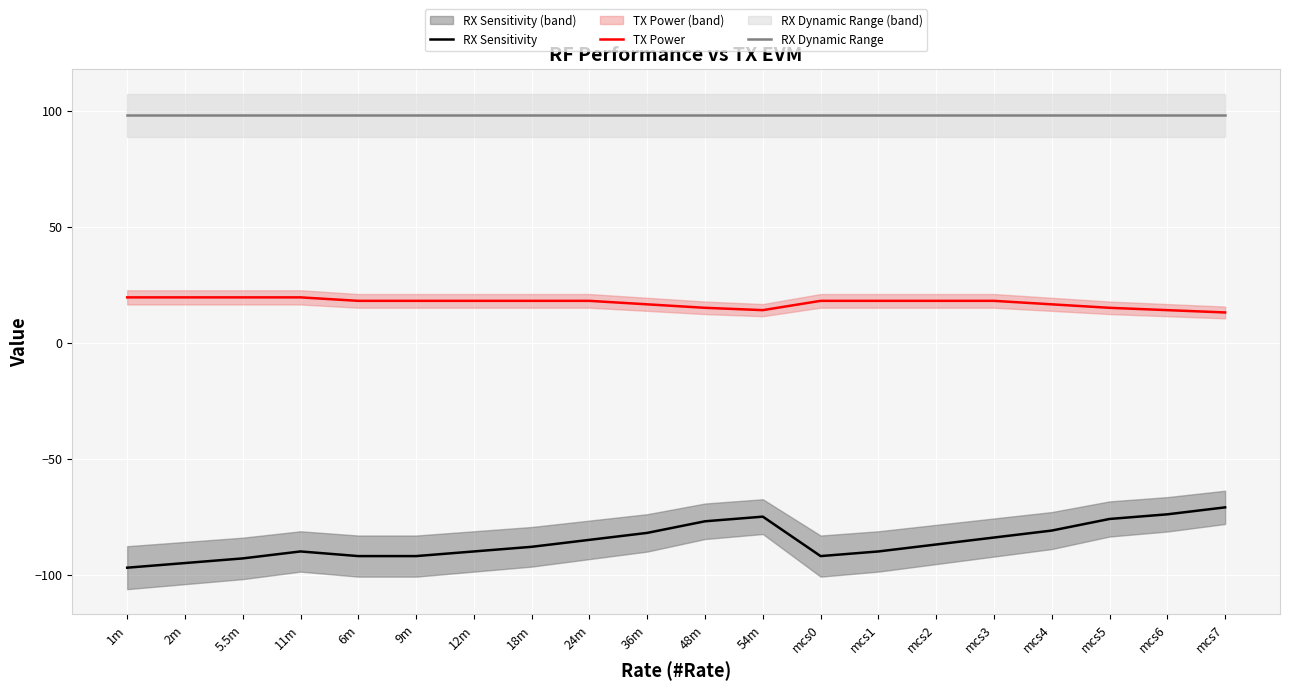

How many interior local valleys does the TX Power series have?

1